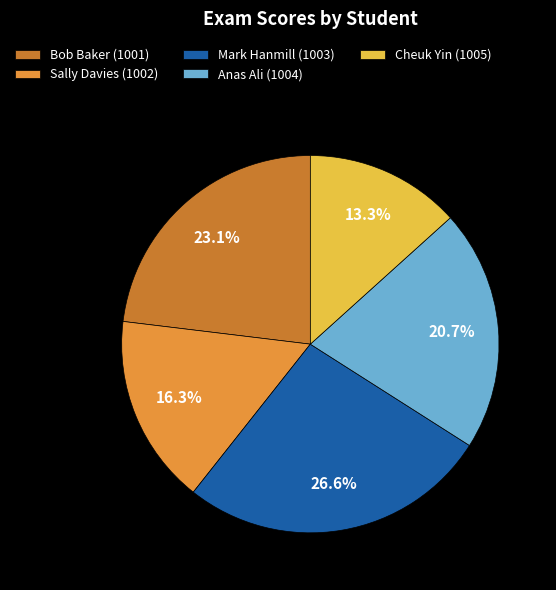

True or false: Mark Hanmill (1003) accounts for 14% of the total.

False